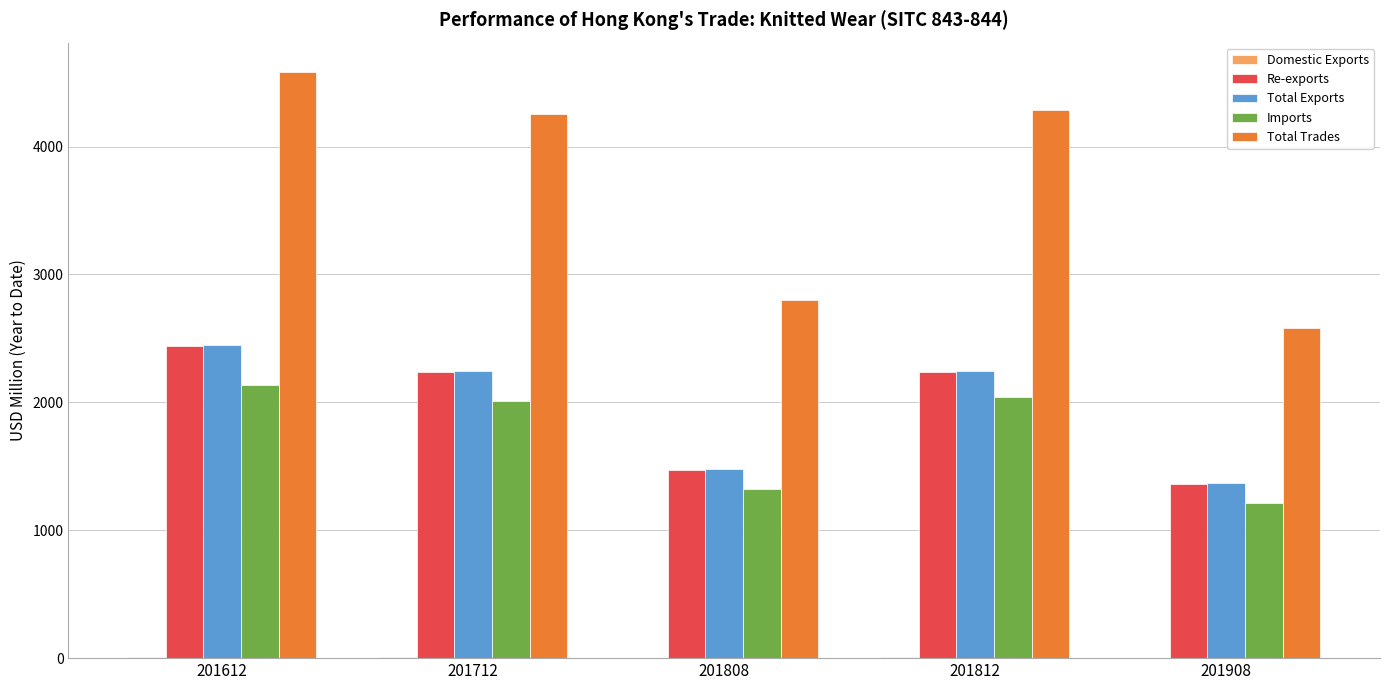

Between 201812 and 201908, which series saw the biggest shift?

Total Trades